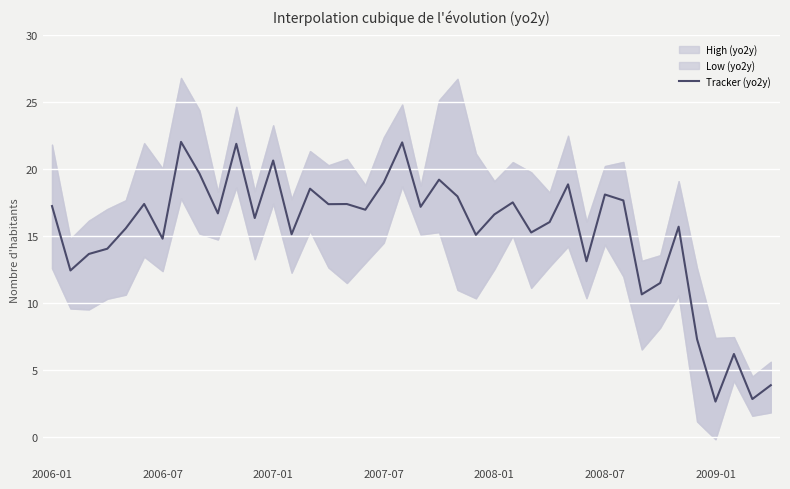

What is the lowest value of the Tracker (yo2y) series?

2.7